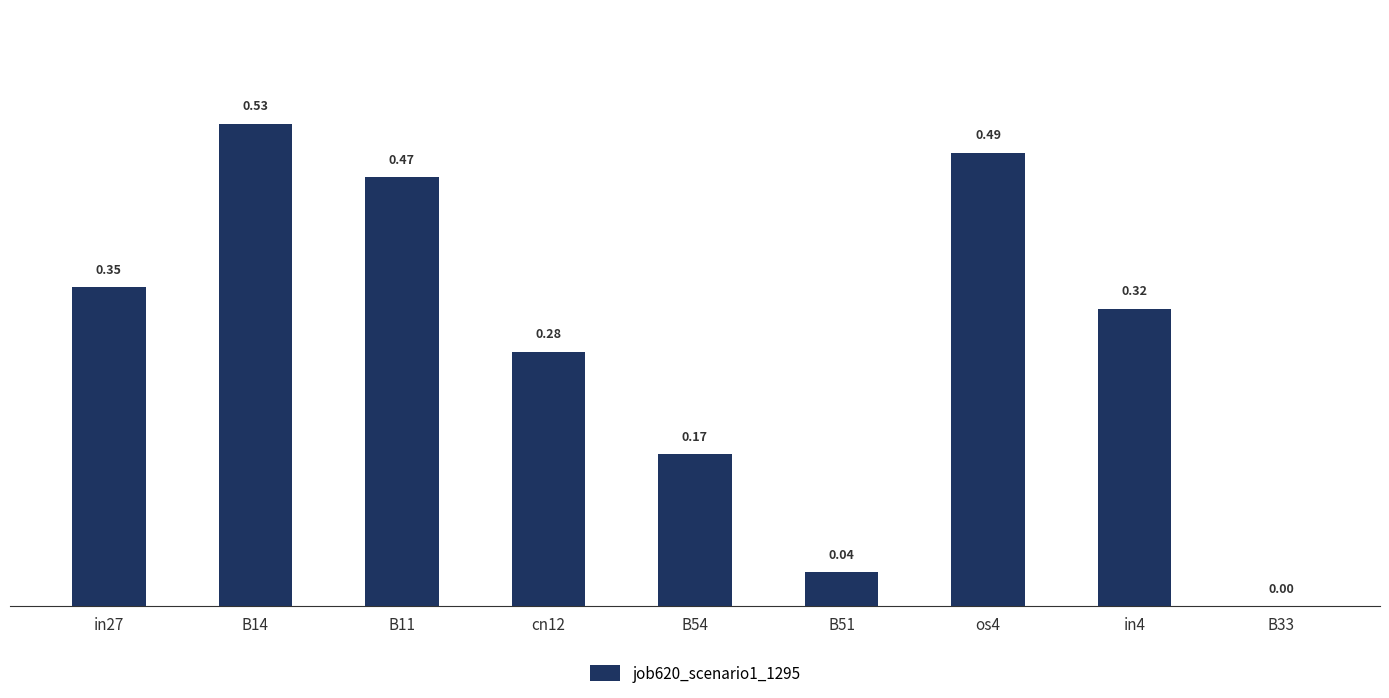

Which has a higher value, in27 or os4?

os4